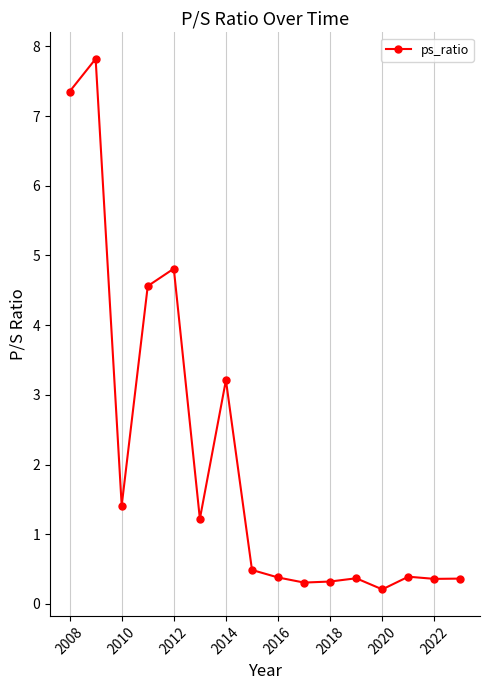

What is the value of the 14th point from the left?

0.4